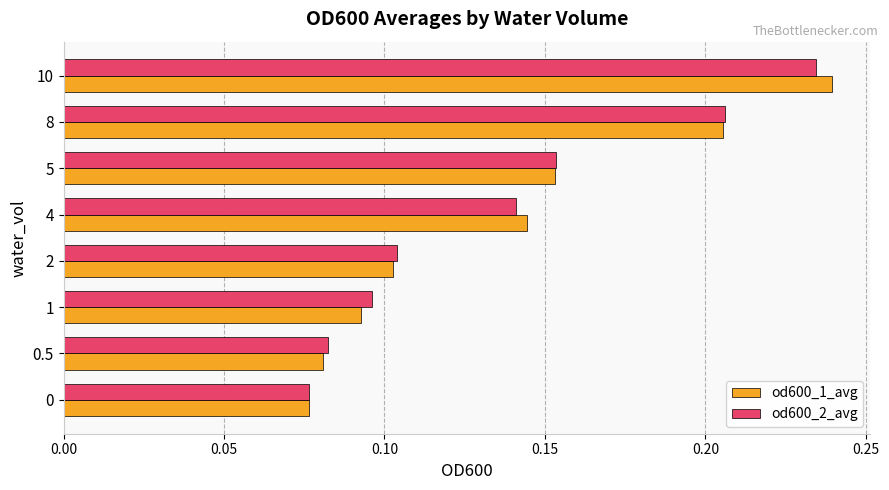

Between 4 and 5, which series saw the biggest shift?

od600_2_avg